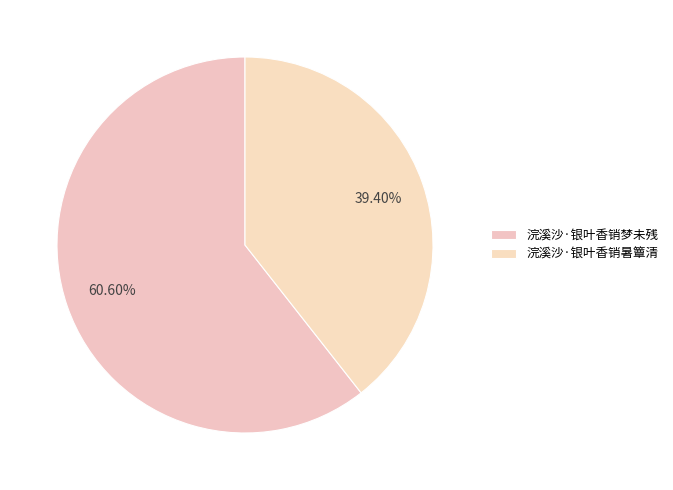

How many slices are in this pie chart?

2